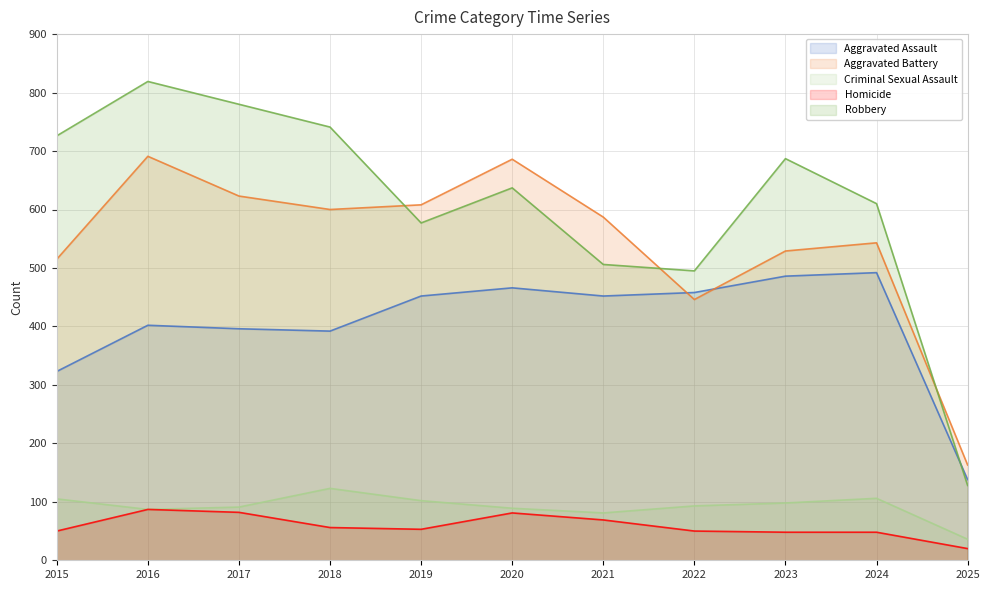

What is the value of the Criminal Sexual Assault point at the 11th from the left?

36